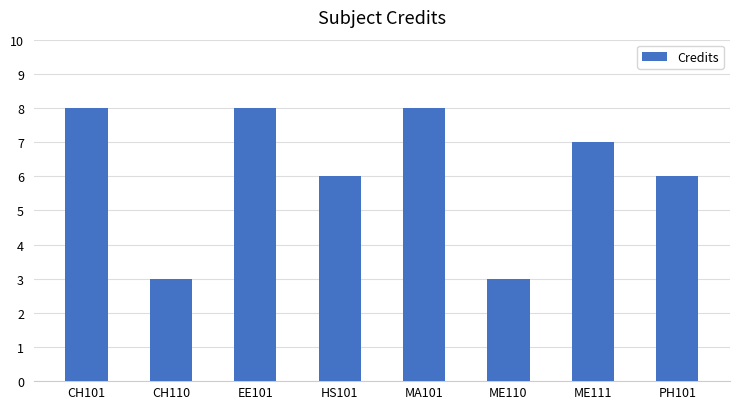

The value at CH101 is 3. True or false?

False